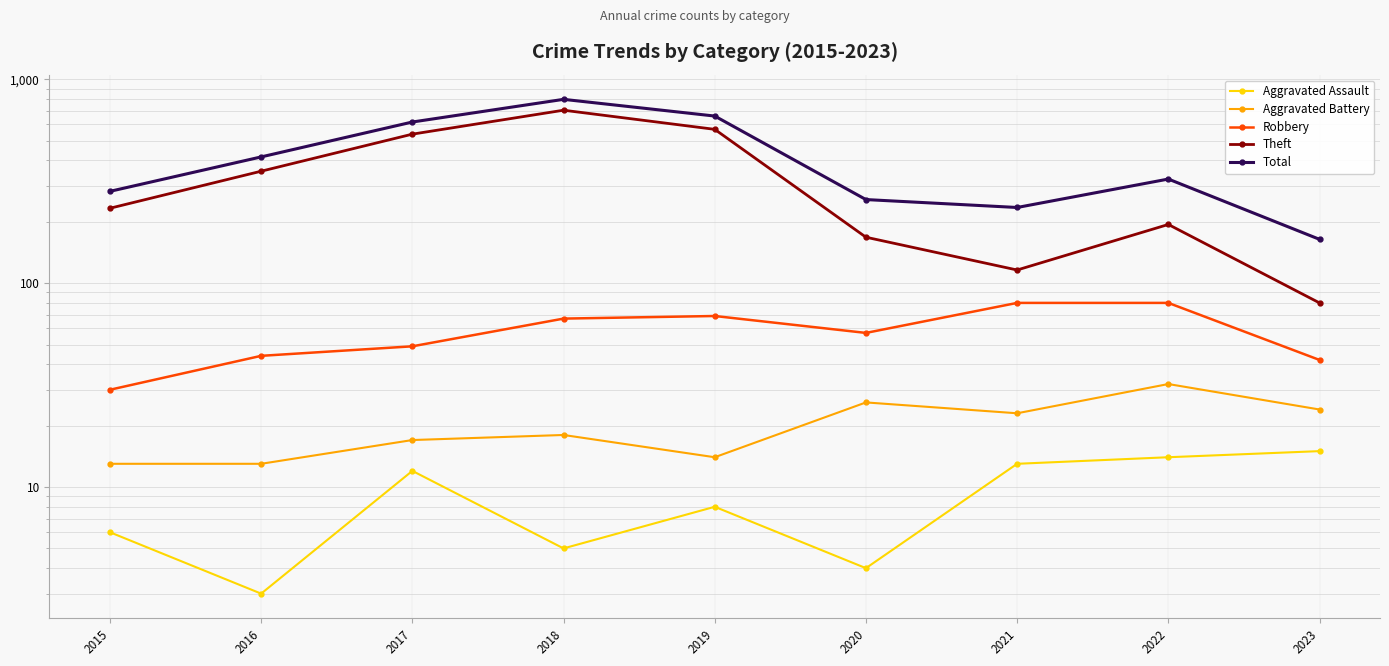

Which label corresponds to the smallest value in the chart?

2016